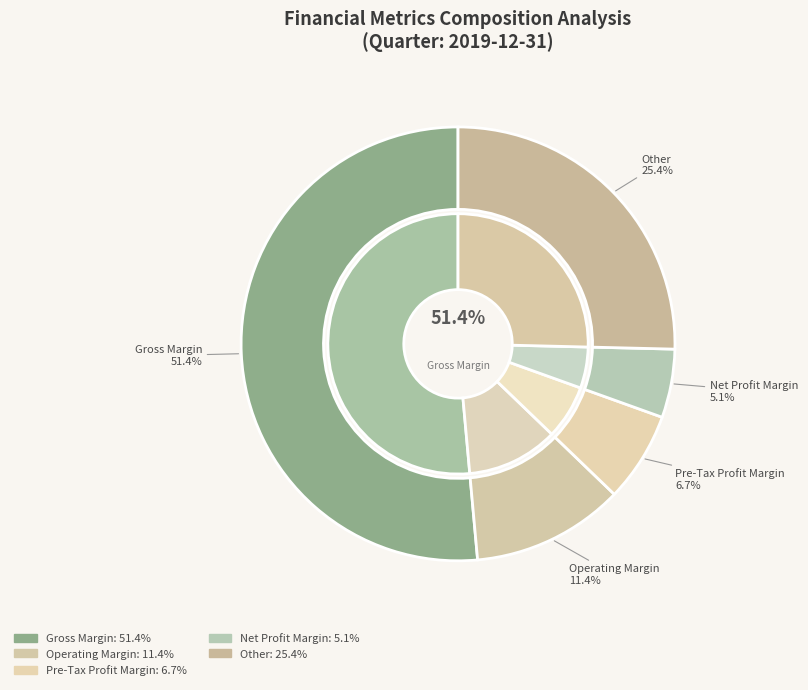

True or false: Pre-Tax Profit Margin accounts for 7% of the total.

True